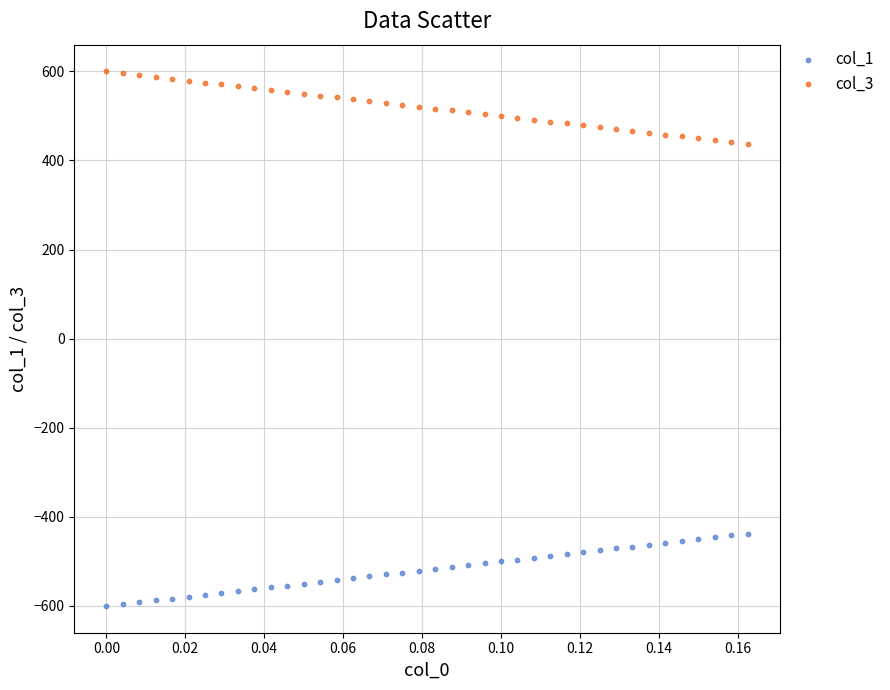

Across all data points, what is the range of Y values (max minus min)?

1200.0